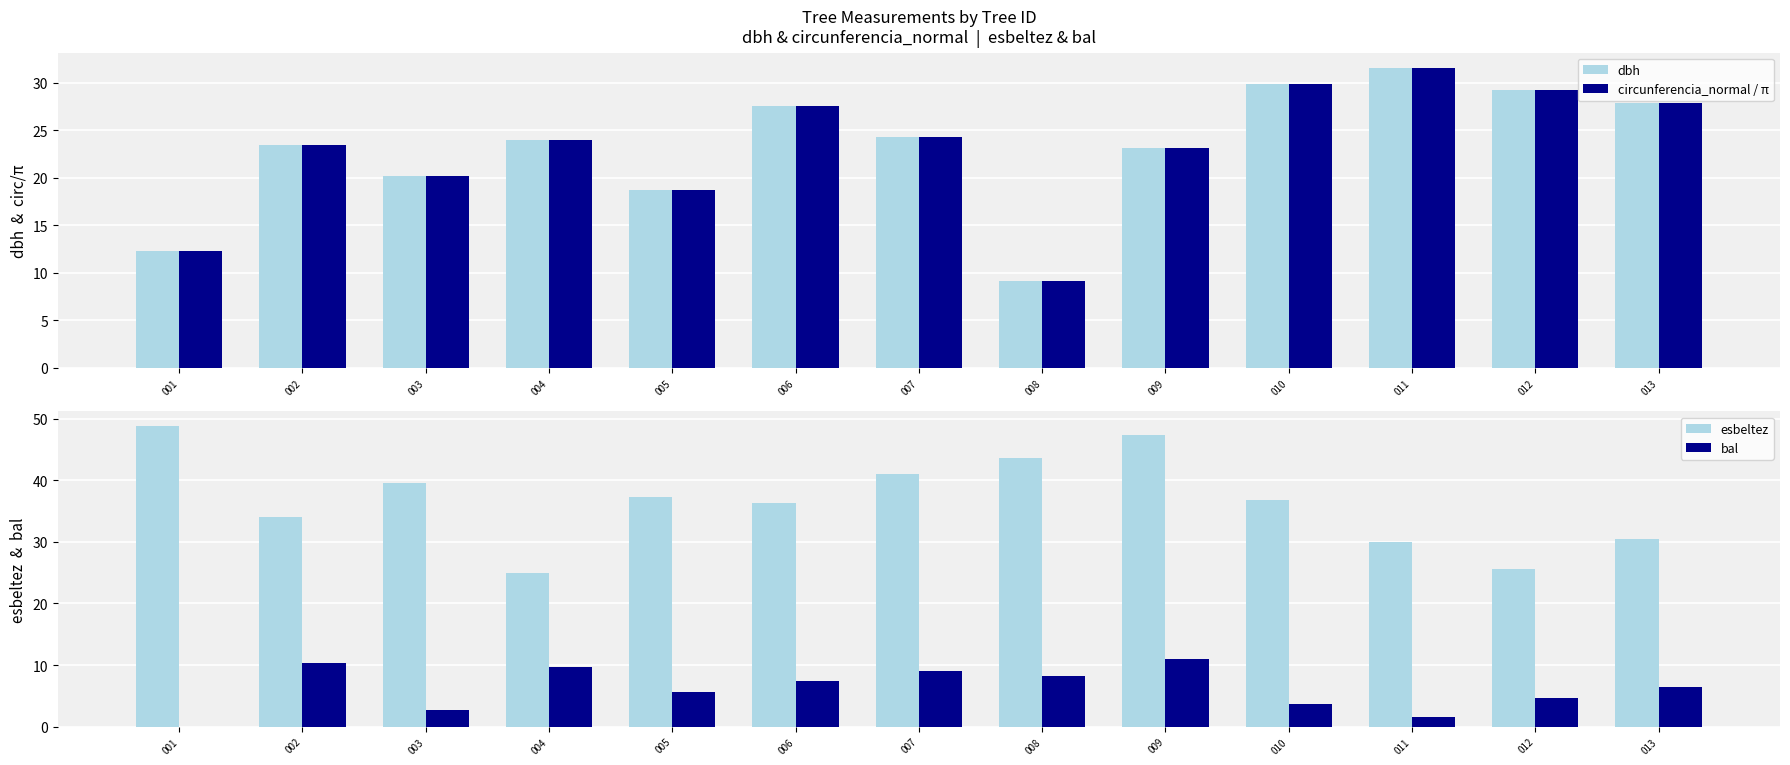

How many values in the bal series are below 6?

6